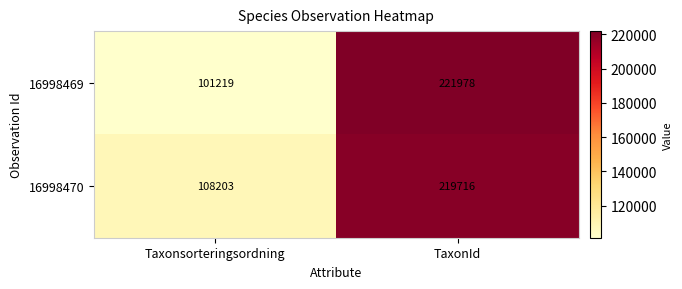

The value of 16998470 at TaxonId is 141099. True or false?

False